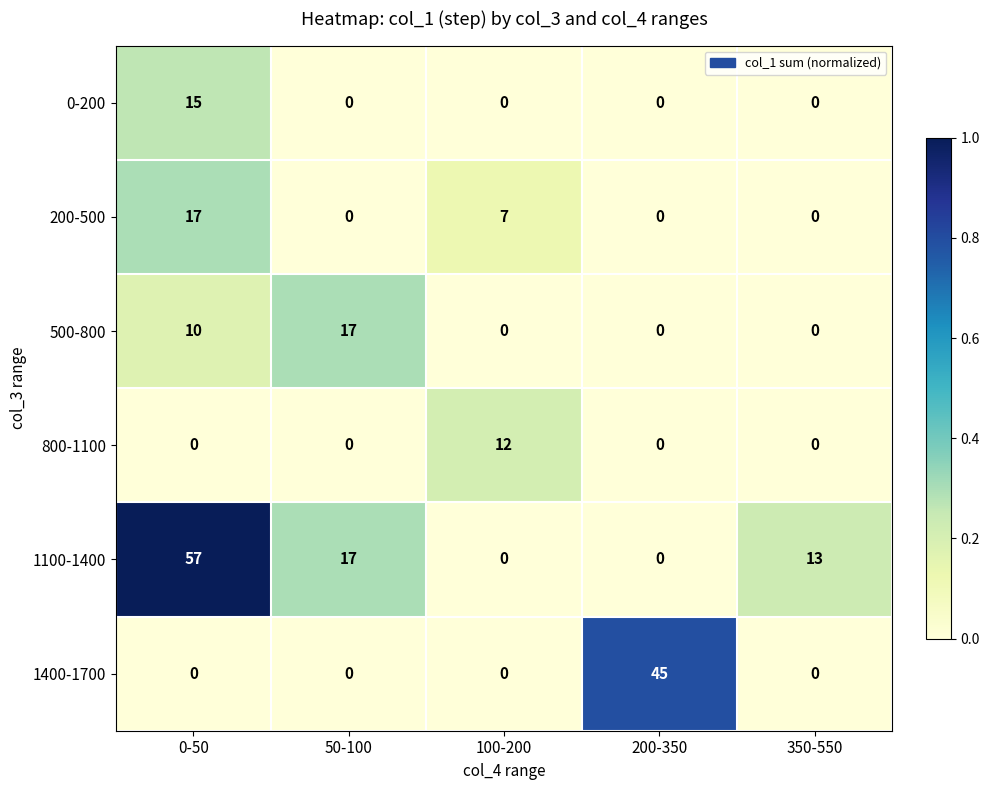

Between 0-50 and 200-350, which series saw the biggest shift?

1100-1400